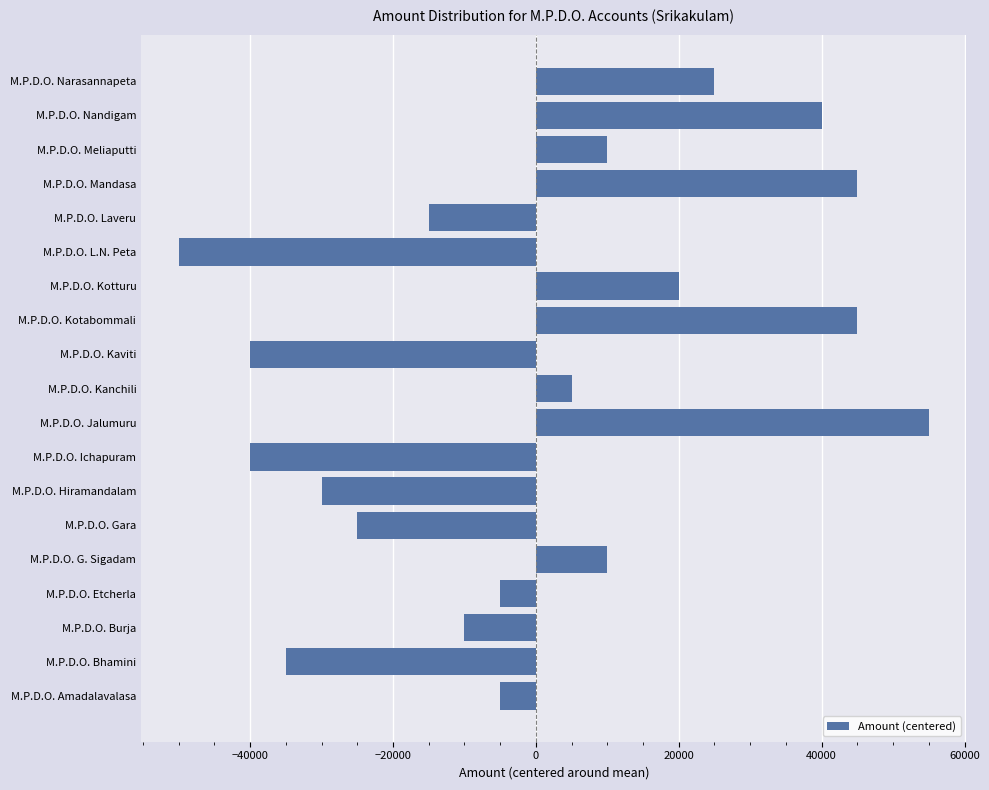

The value at M.P.D.O. Burja is -10000. True or false?

True